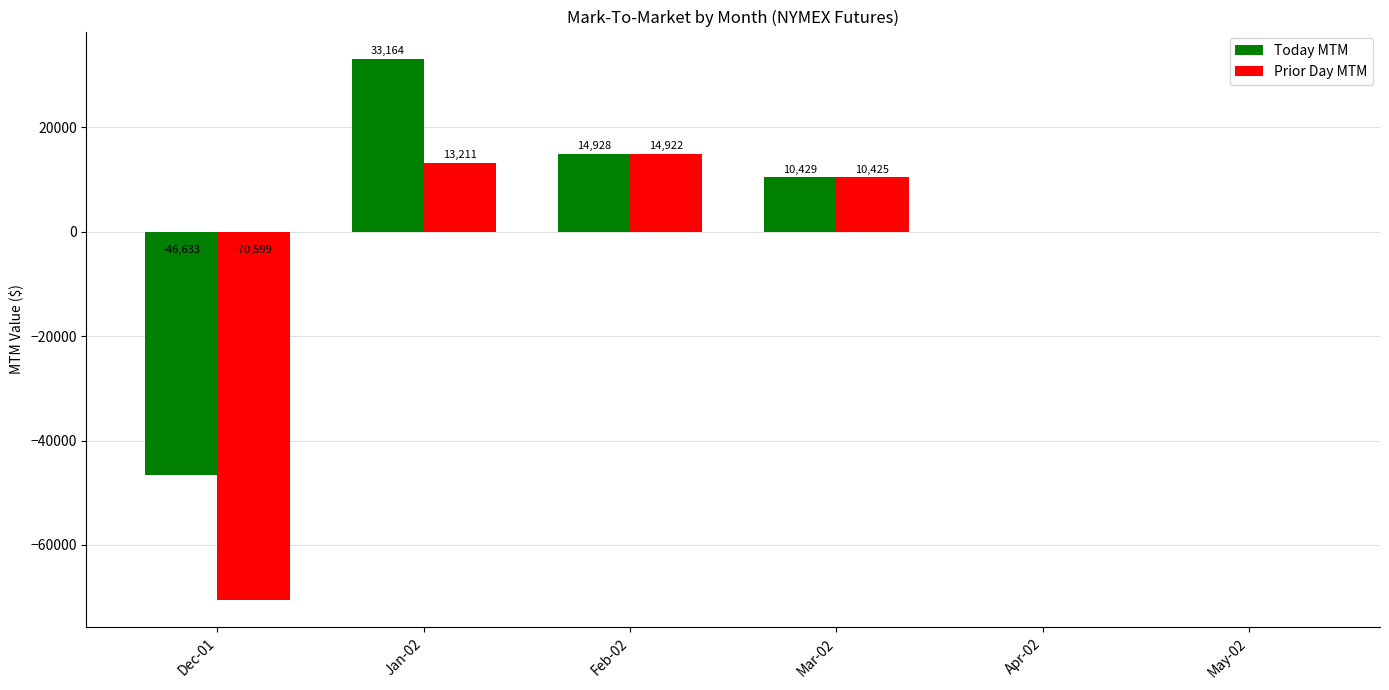

What is the average value of the Prior Day MTM series?

-5340